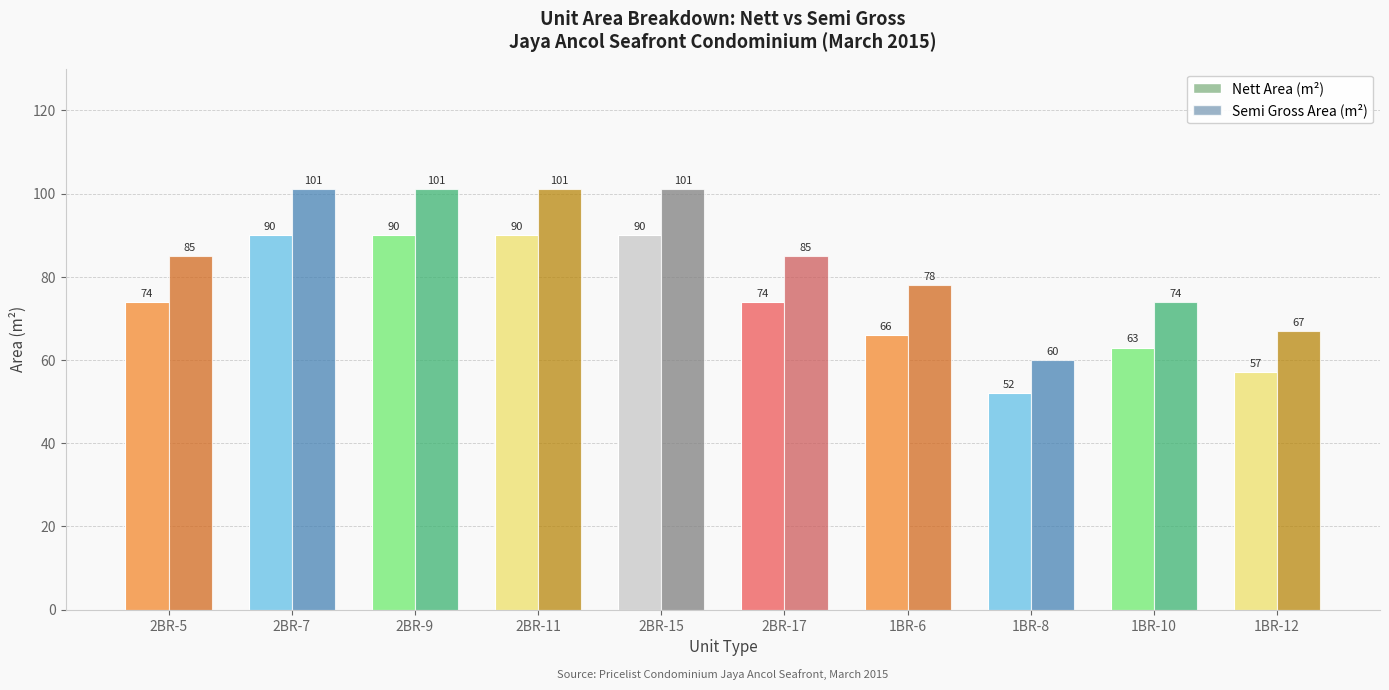

What is the greatest value displayed?

101